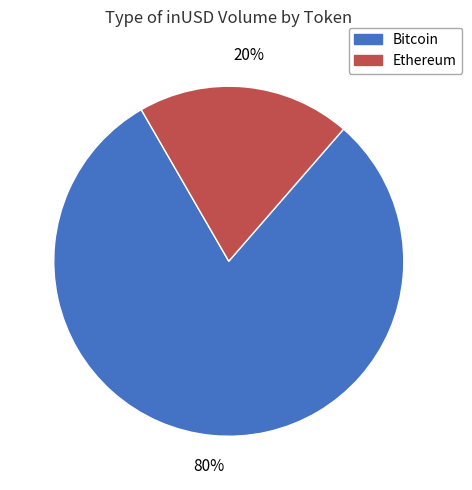

Is there any slice that represents more than half of the pie?

Yes